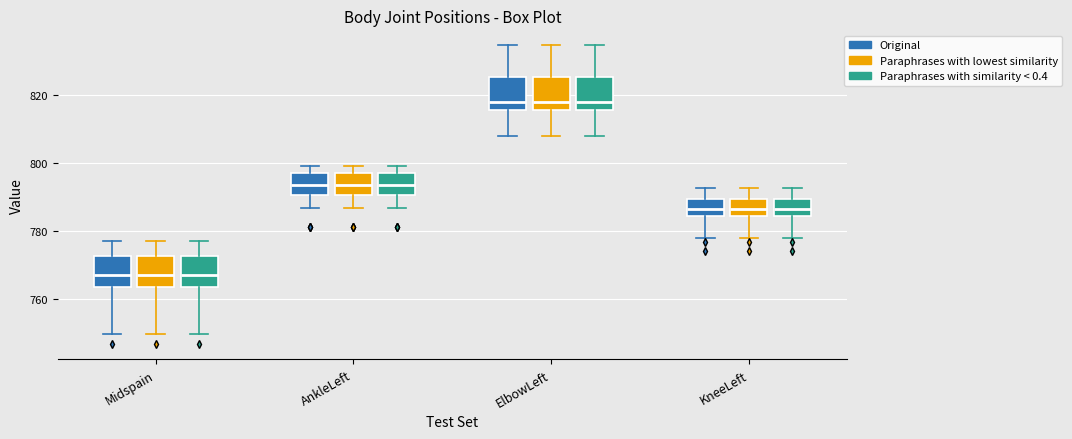

Where does the upper whisker of the box for KneeLeft (Paraphrases with similarity < 0.4) end on the y-axis? The values are not printed on the chart, so give them approximately, as read against the axis.

792